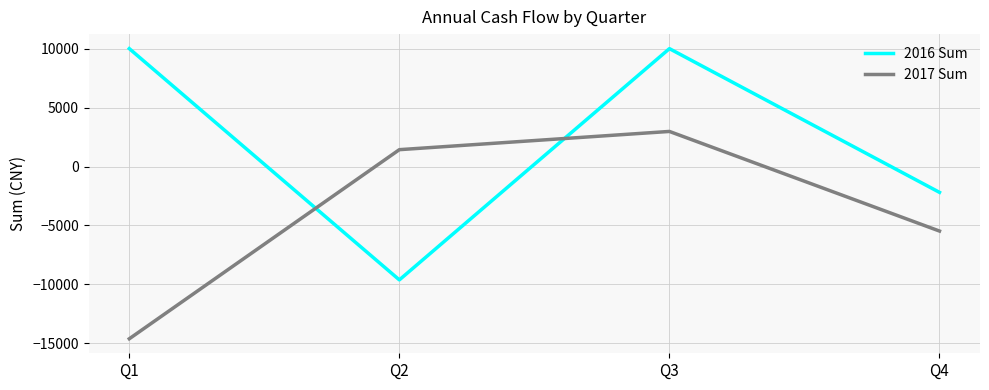

What is the difference between the second highest and minimum values in the 2017 Sum series?

16054.0